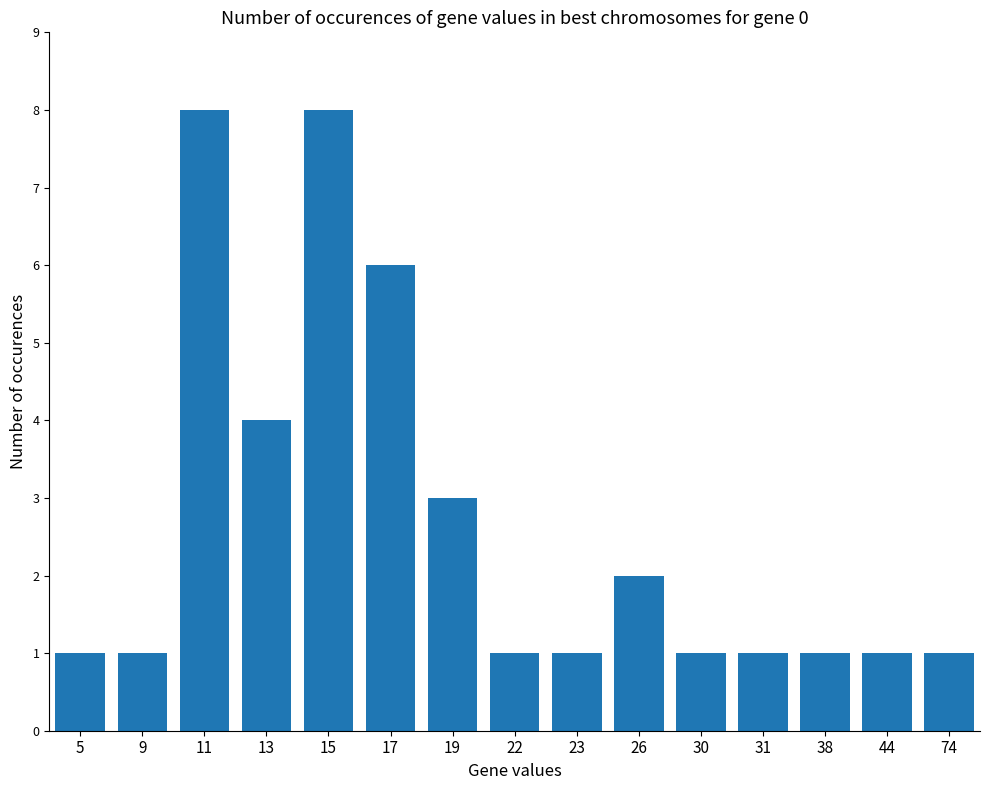

What is the sum of the values at 17 and 23?

7